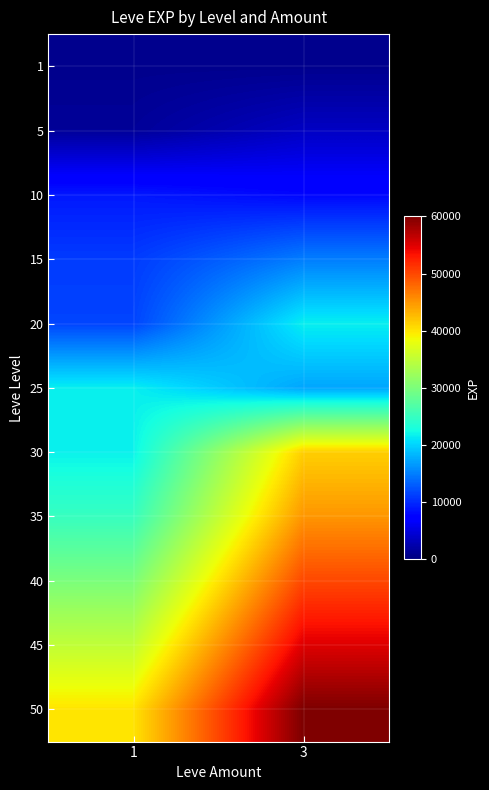

Rank the series at 3 from lowest to highest value.

1, 5, 10, 15, 25, 20, 30, 35, 40, 45, 50